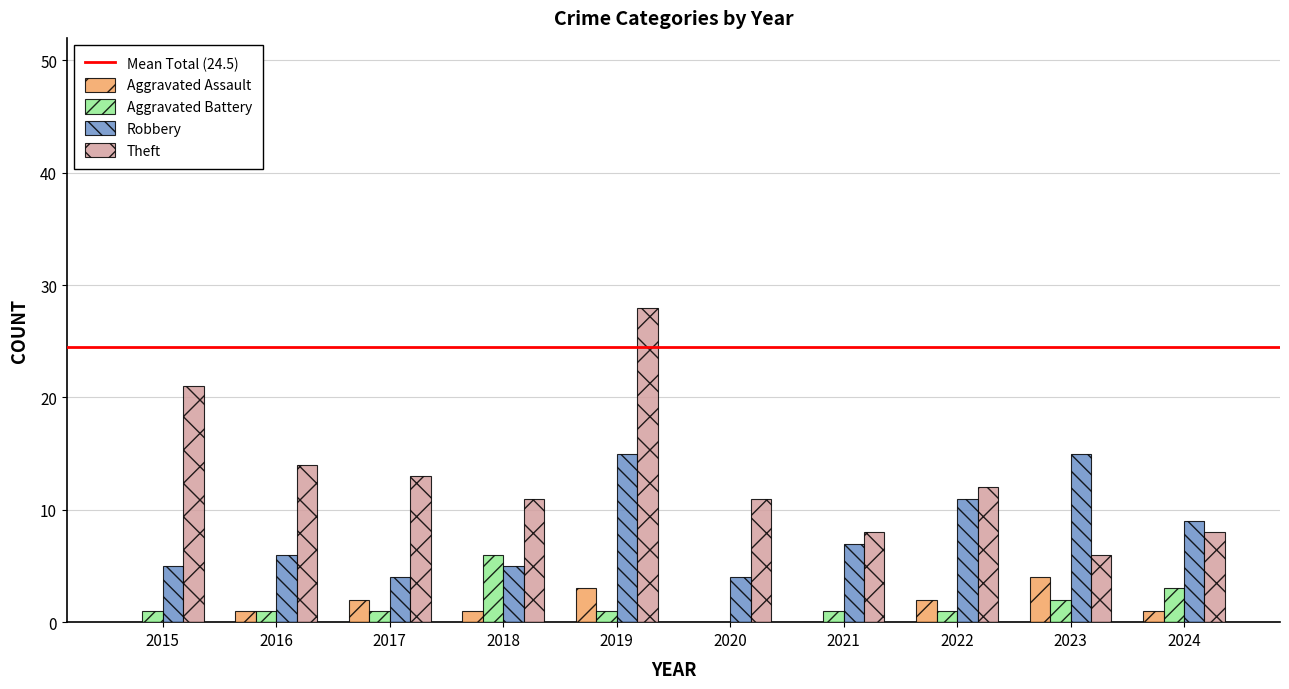

How many groups of bars are there?

10